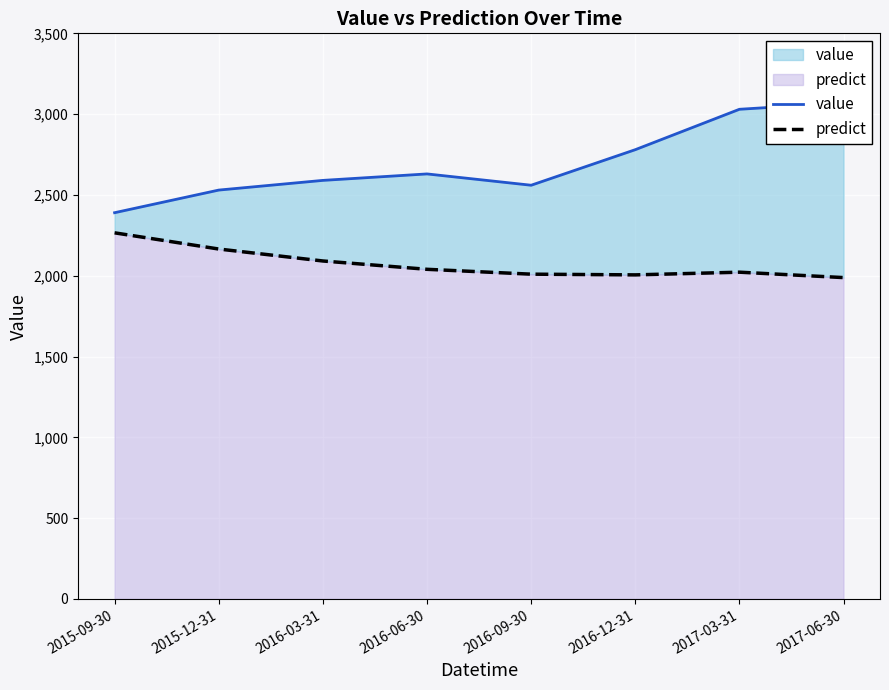

Reading left to right, list all the values displayed in this chart.

value: 2390.0	2530.0	2590.0	2630.0	2560.0	2780.0	3030.0	3070.0
predict: 2265.4	2165.2	2091.2	2039.7	2009.6	2005.2	2021.9	1988.4